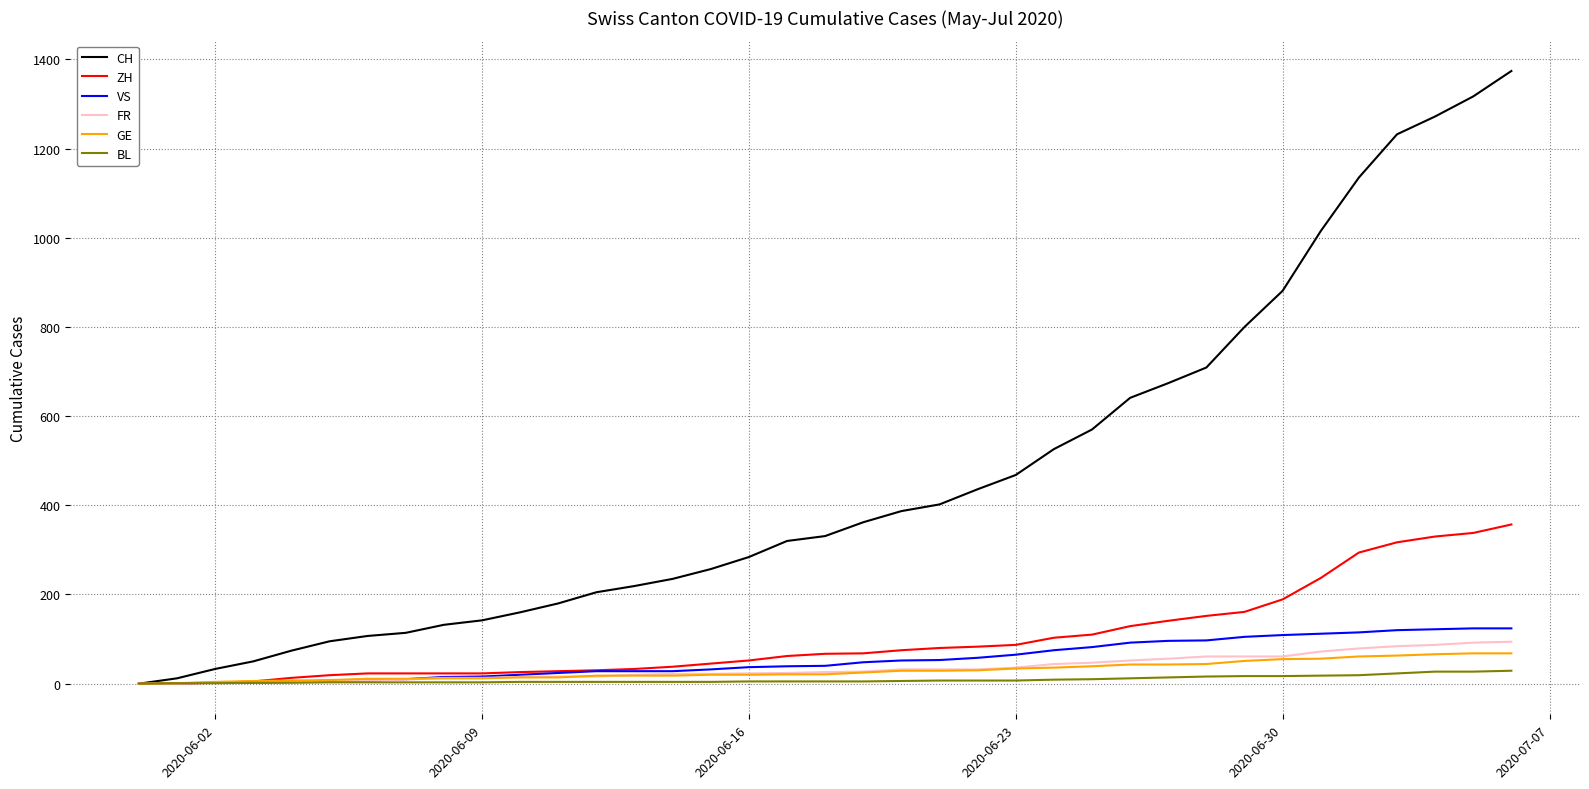

Count the number of categories in the chart.

37